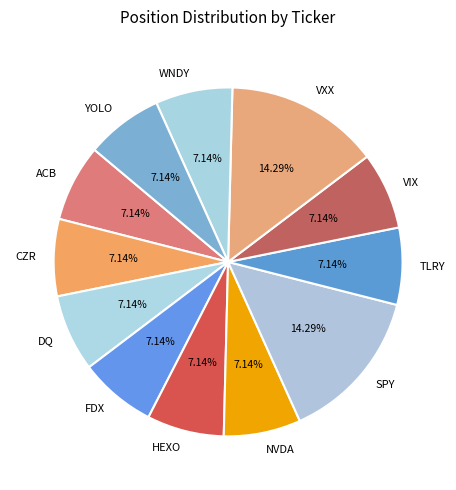

Is SPY the majority of the pie?

No